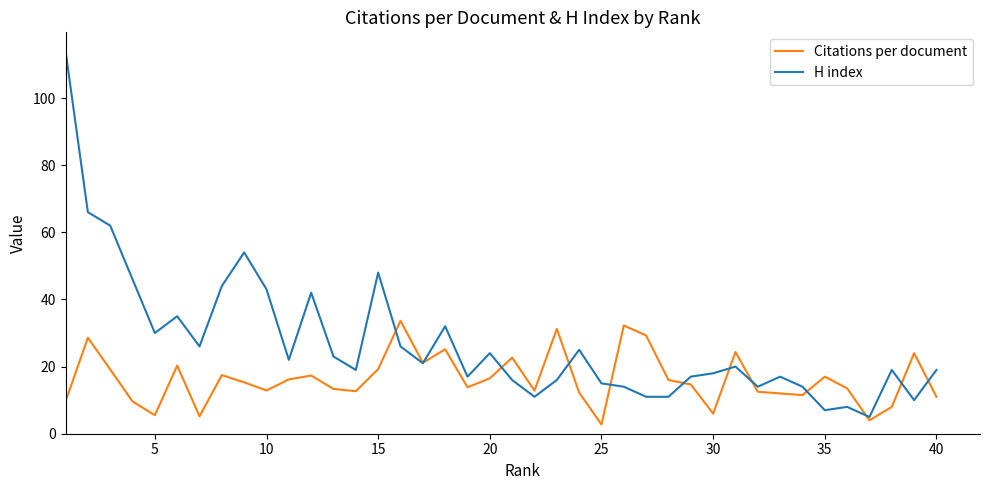

What is the smallest value displayed?

2.8